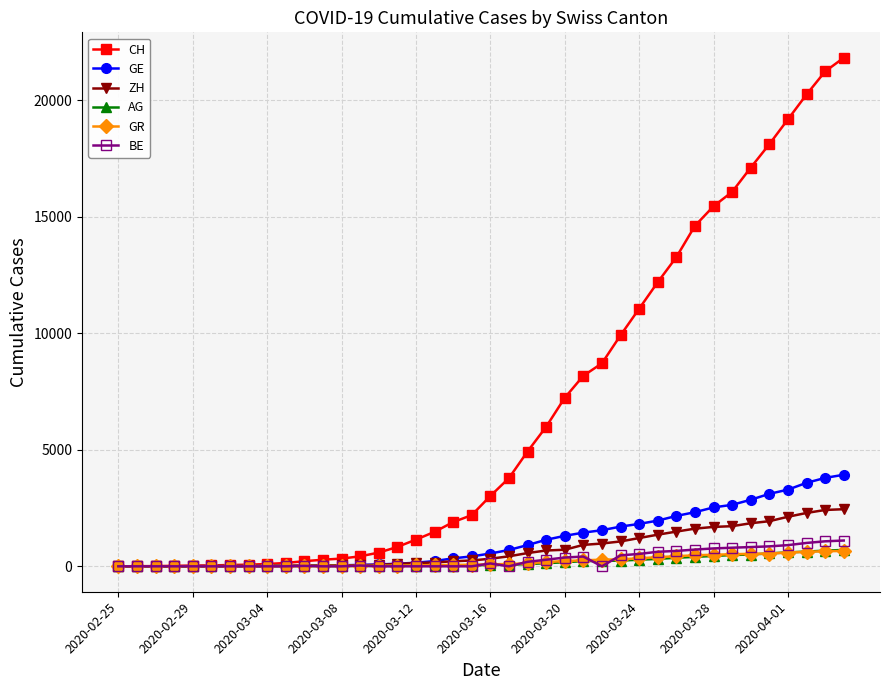

Which series has the largest range (max minus min)?

CH